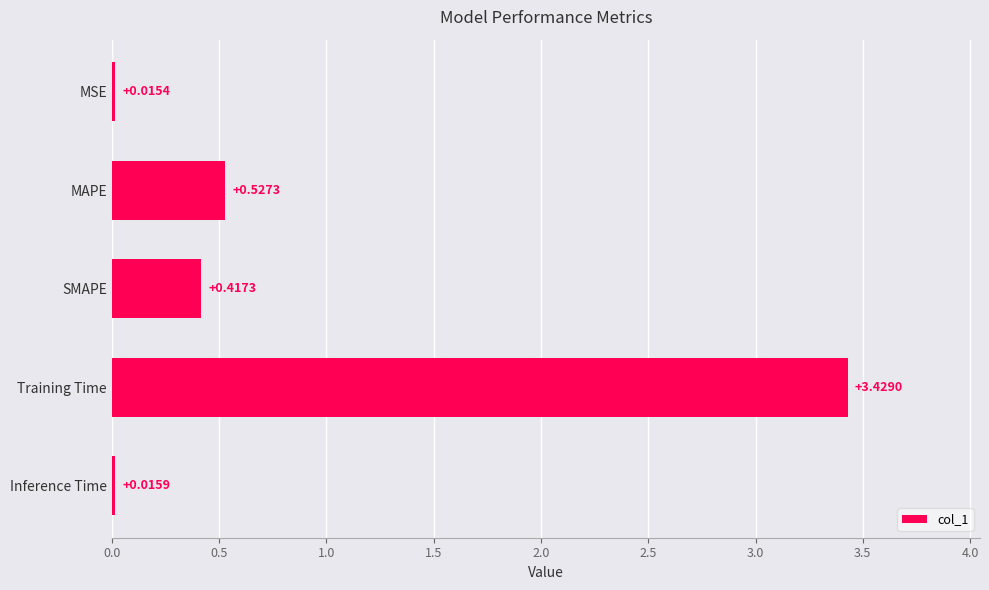

What is the change in value from MAPE to Inference Time?

-0.5